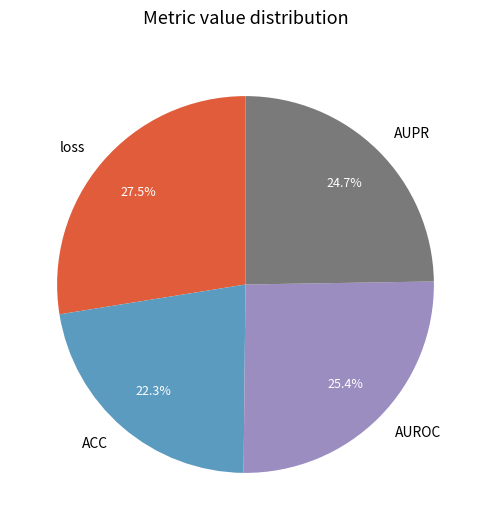

What percentage is NOT represented by ACC?

77.7%